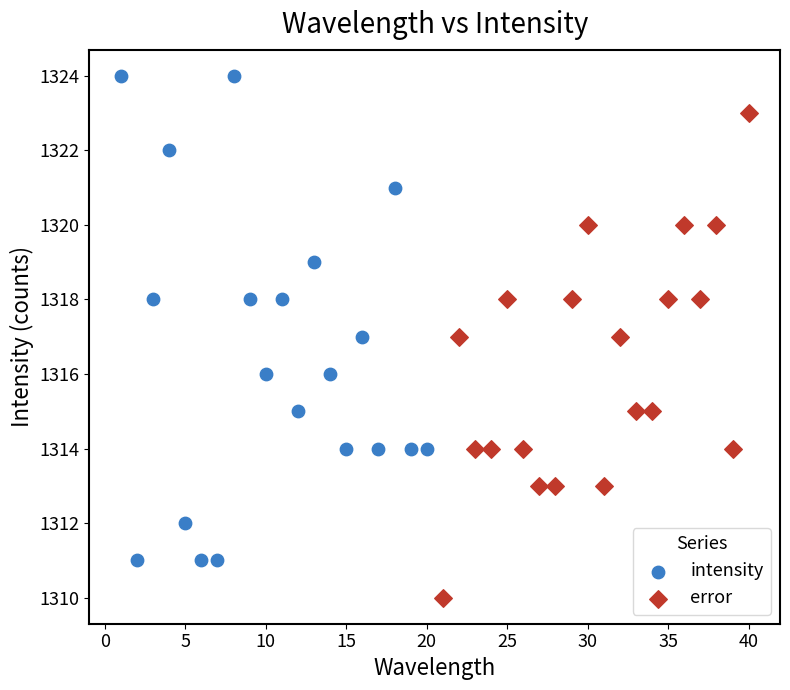

Which series reaches the maximum Y coordinate?

intensity